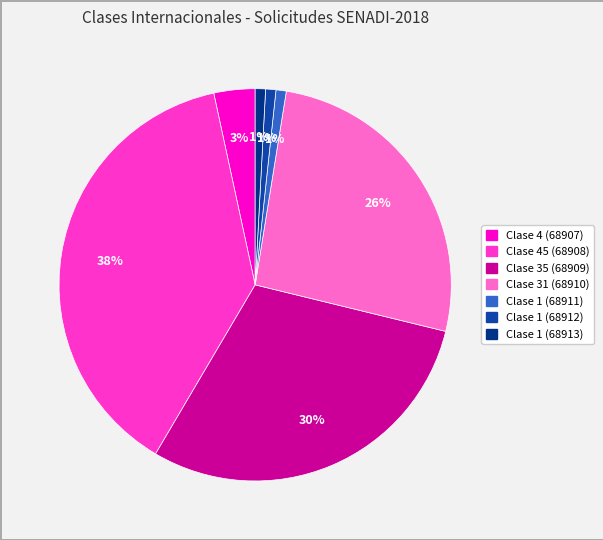

Is there any slice that represents more than half of the pie?

No